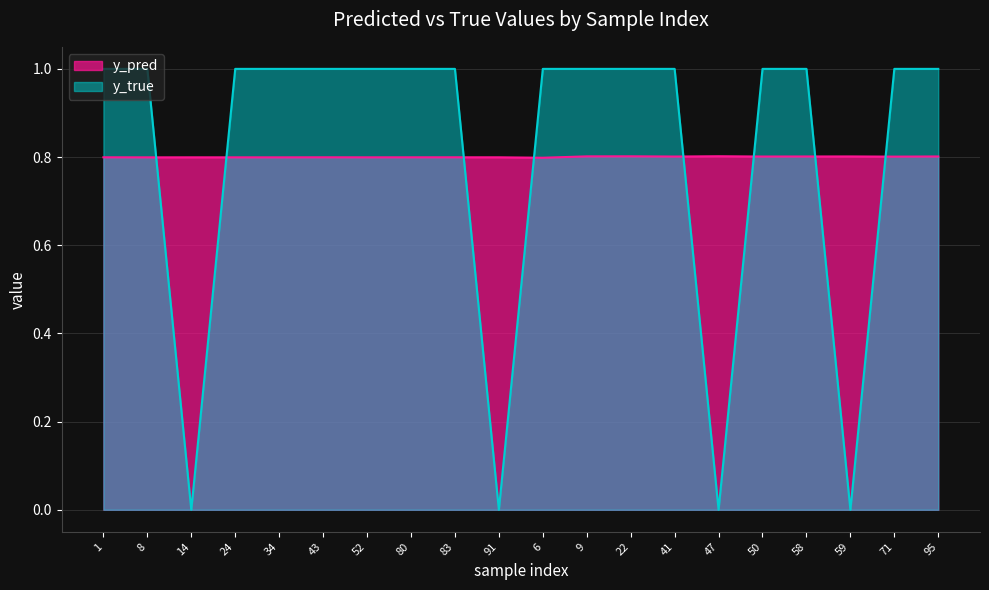

Reading right to left, what are all the values shown in this chart?

y_pred: 0.8	0.8	0.8	0.8	0.8	0.8	0.8	0.8	0.8	0.8	0.8	0.8	0.8	0.8	0.8	0.8	0.8	0.8	0.8	0.8
y_true: 1.0	1.0	0.0	1.0	1.0	0.0	1.0	1.0	1.0	1.0	0.0	1.0	1.0	1.0	1.0	1.0	1.0	0.0	1.0	1.0